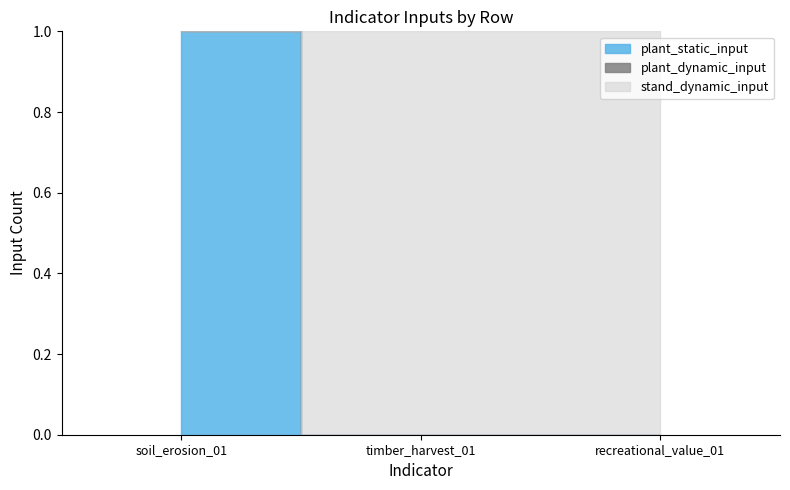

What is the label of the 3rd point from the right?

soil_erosion_01